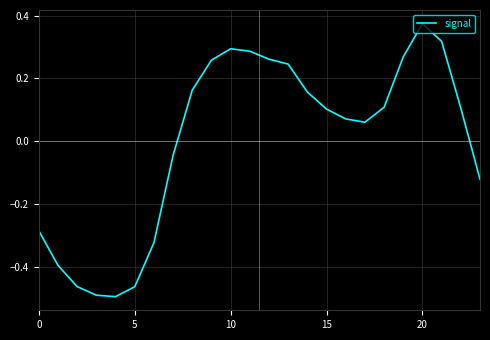

How many categories are shown in the chart?

24